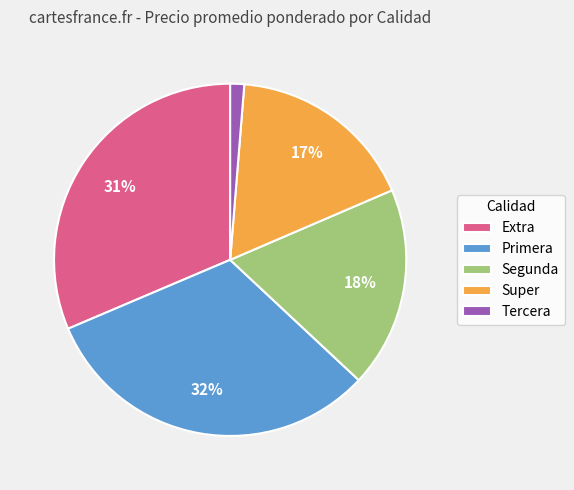

How many slices are in this pie chart?

5